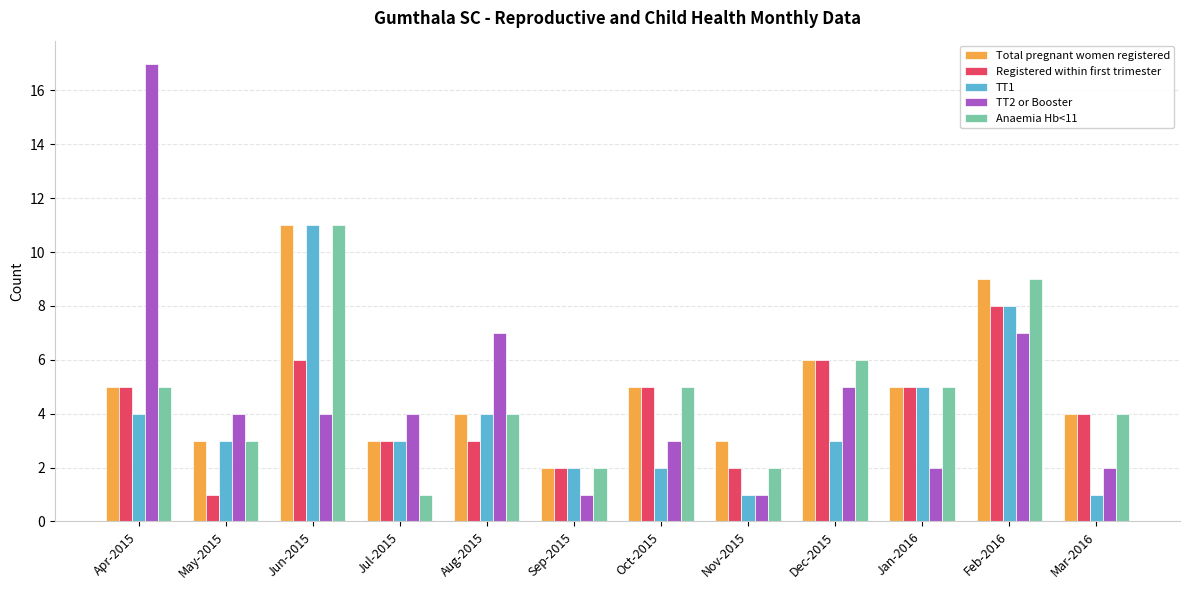

Which series has the widest spread of values?

TT2 or Booster